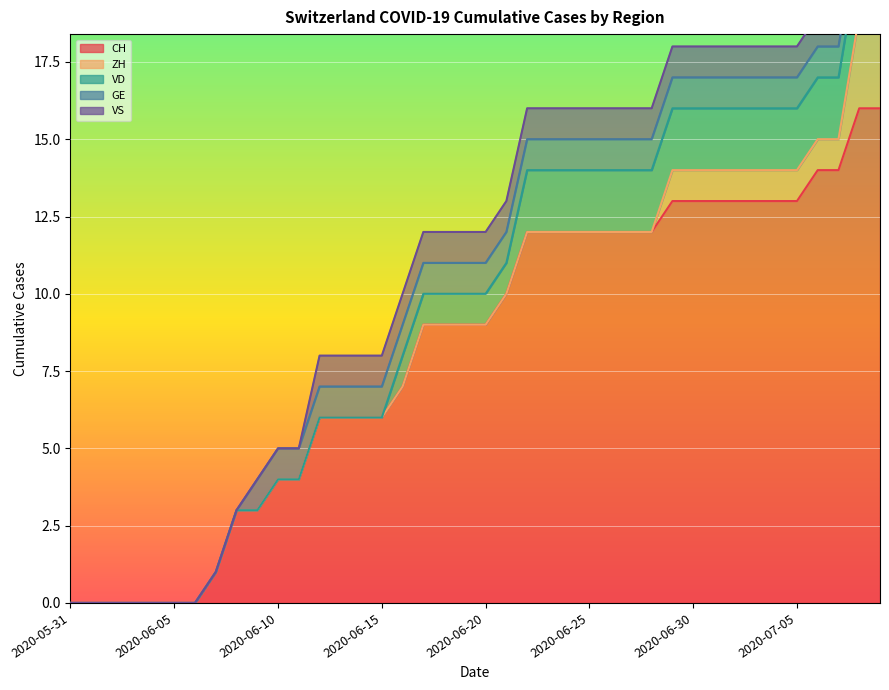

Which category has the lowest value across all series?

2020-05-31